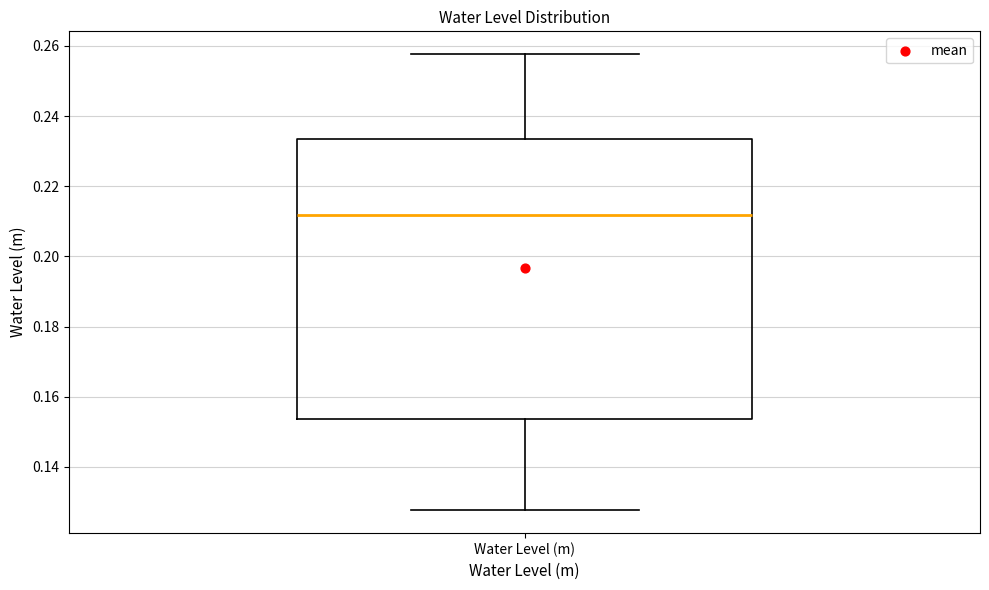

Transcribe this box plot: give where the median line is, the range the box spans, and where the two whiskers end, as read against the y-axis. The values are not printed on the chart, so give them approximately, as read against the axis.

median 0.212, box 0.154 to 0.234, whiskers 0.128 to 0.258